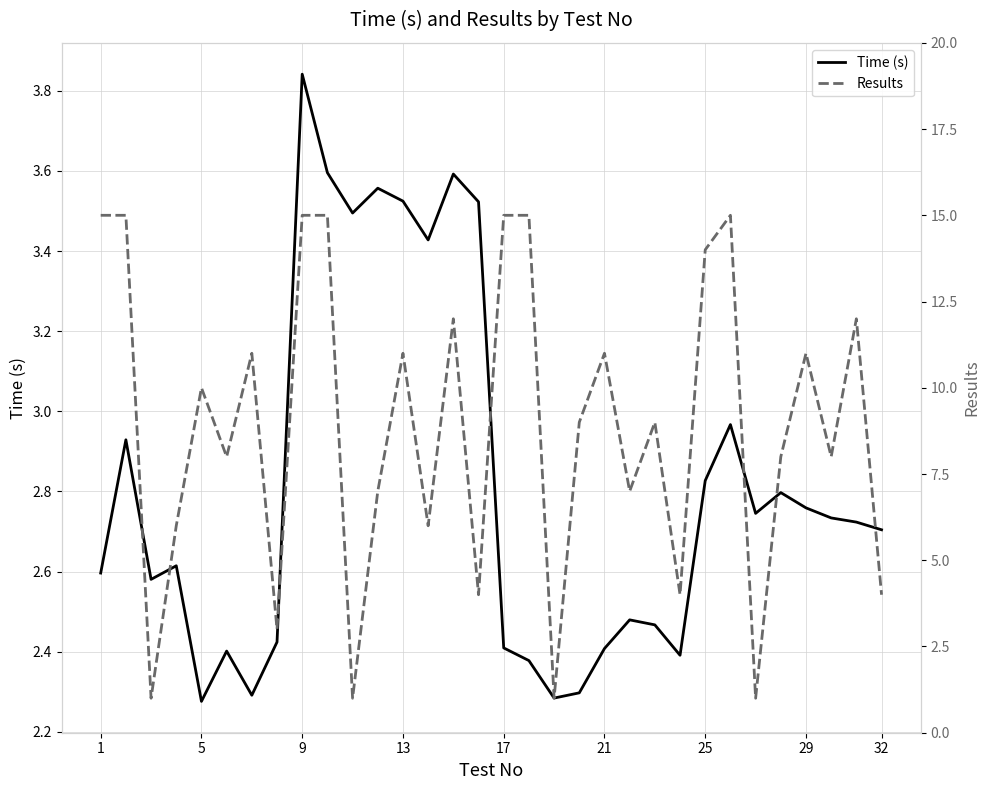

What is the sum of all Results values?

284.0